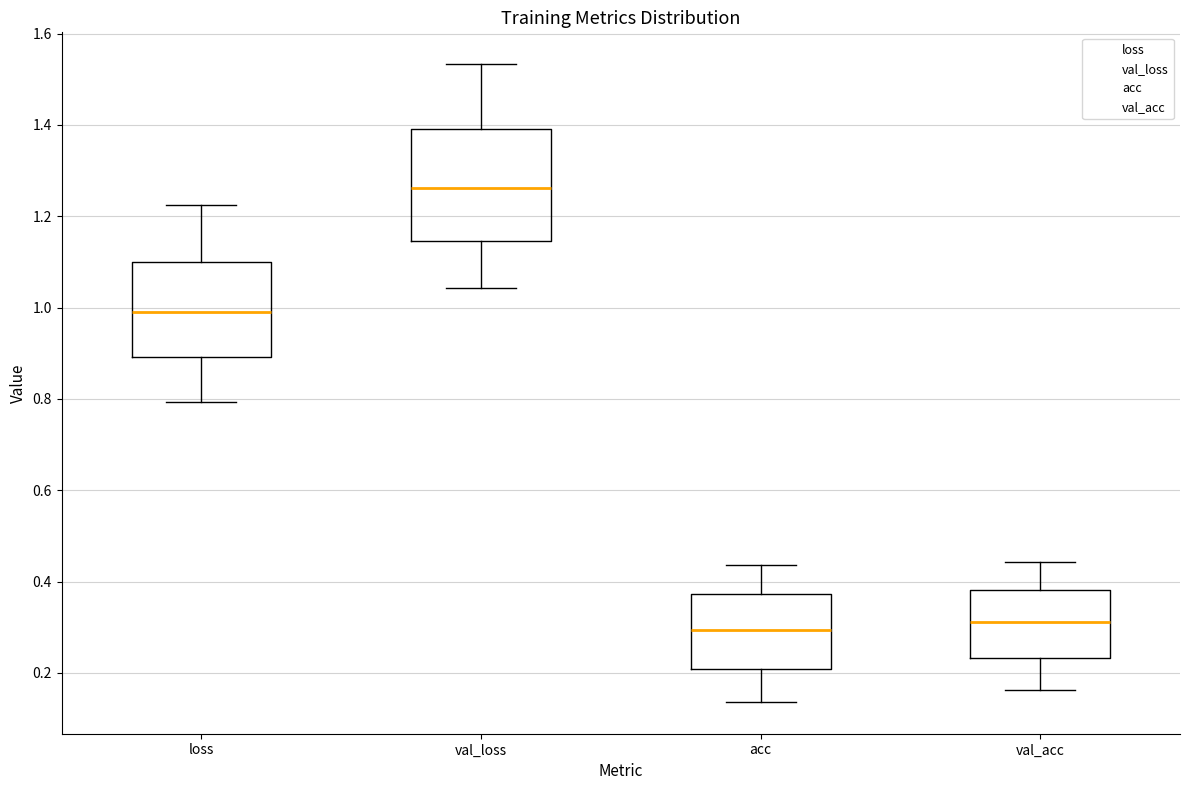

Reading left to right, read every box against the y-axis: the position of its median line, the range the box covers, and the ends of its whiskers. The values are not printed on the chart, so give them approximately, as read against the axis.

loss: median 1.00, box 0.90 to 1.10, whiskers 0.80 to 1.22
val_loss: median 1.26, box 1.14 to 1.40, whiskers 1.04 to 1.54
acc: median 0.30, box 0.20 to 0.38, whiskers 0.14 to 0.44
val_acc: median 0.32, box 0.24 to 0.38, whiskers 0.16 to 0.44